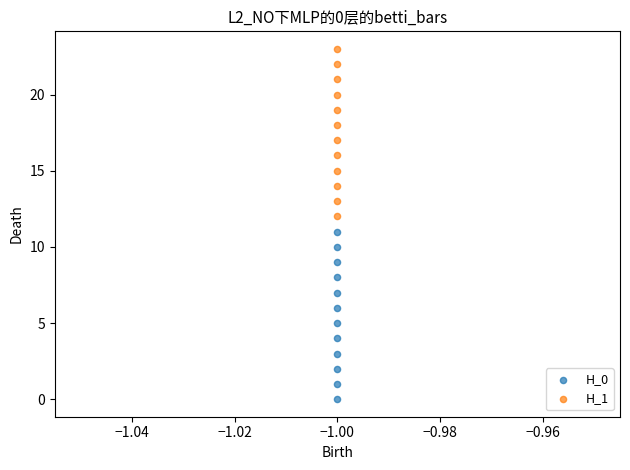

Which series reaches the maximum Y coordinate?

H_1